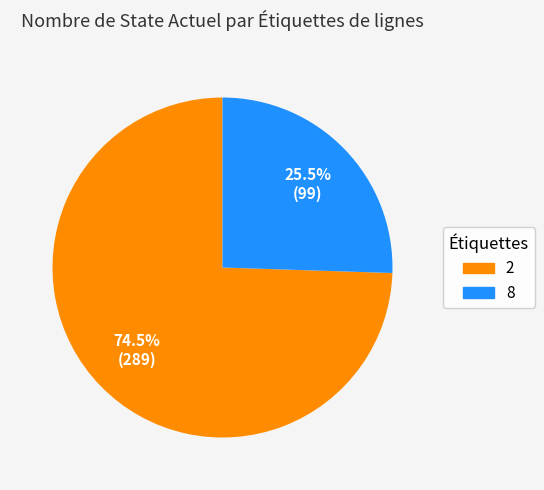

True or false: 8 accounts for 40% of the total.

False